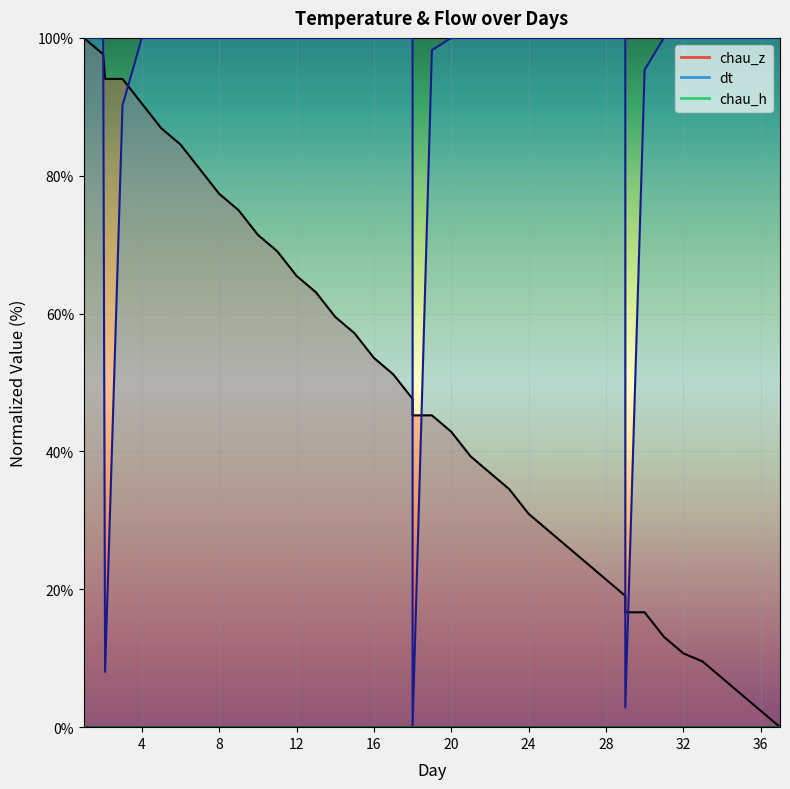

True or false: dt has a value of 100.0 at 7.

True